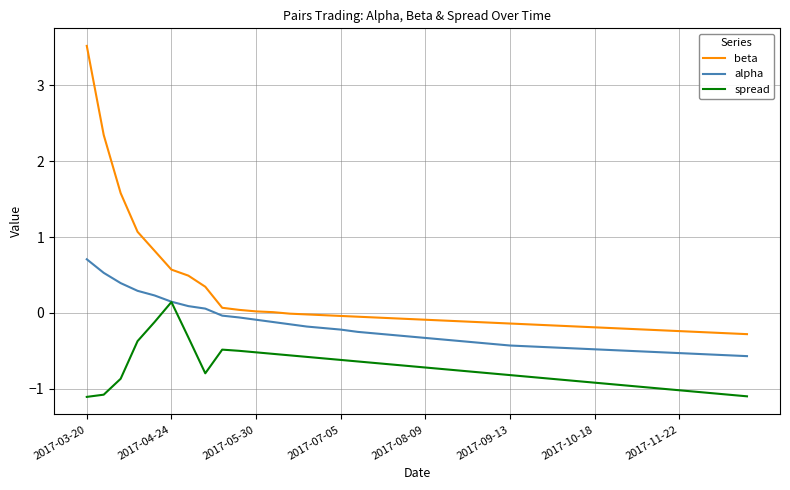

What is the highest value of the beta series?

3.5